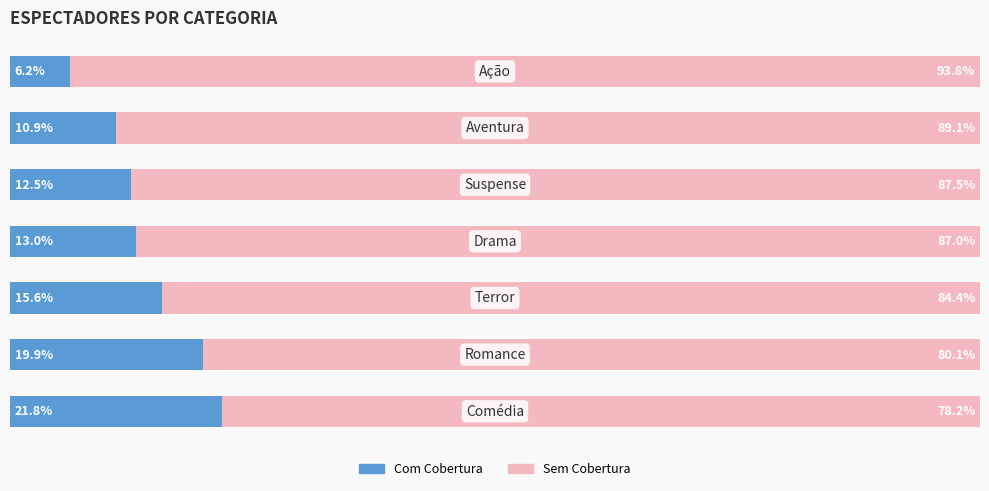

Which series has the widest spread of values?

Com Cobertura